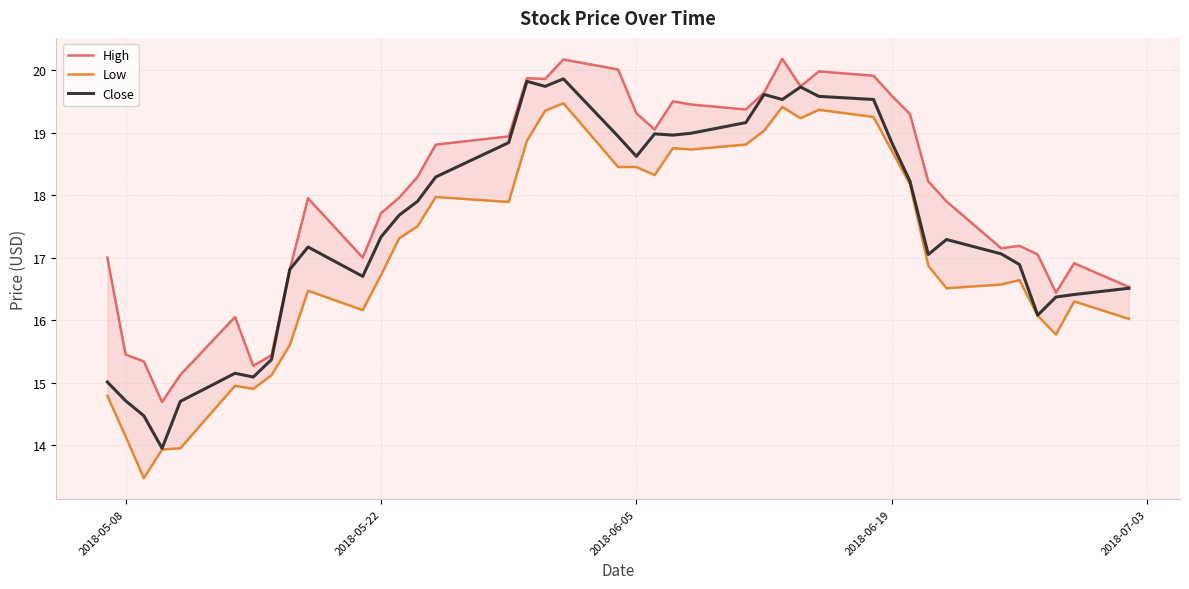

What is the value of the Low point at the 23rd from the left?

18.8